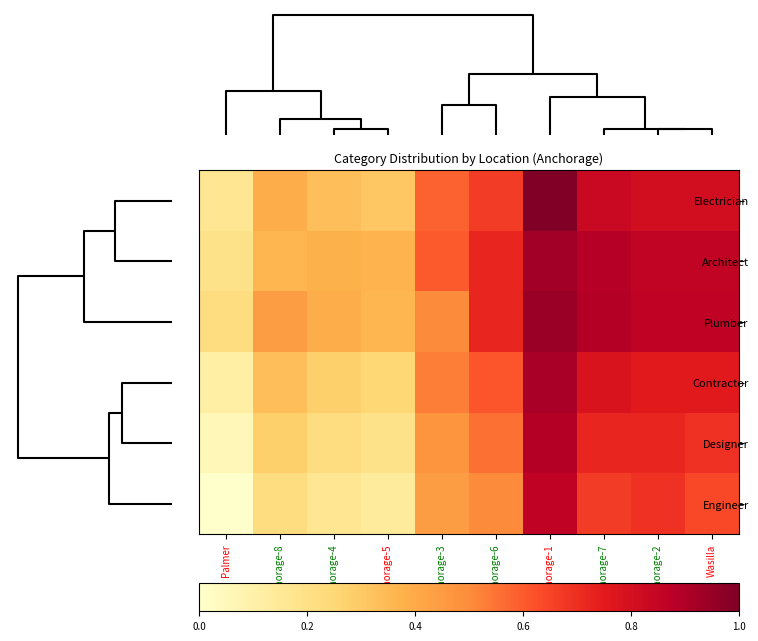

Reading right to left, list all the values displayed in this chart.

Electrician: Wasilla=0.8	Anchorage-2=0.8	Anchorage-7=0.8	Anchorage-1=1.0	Anchorage-6=0.7	Anchorage-3=0.6	Anchorage-5=0.3	Anchorage-4=0.3	Anchorage-8=0.4	Palmer=0.2
Architect: Wasilla=0.9	Anchorage-2=0.9	Anchorage-7=0.9	Anchorage-1=0.9	Anchorage-6=0.7	Anchorage-3=0.6	Anchorage-5=0.4	Anchorage-4=0.4	Anchorage-8=0.4	Palmer=0.2
Plumber: Wasilla=0.9	Anchorage-2=0.9	Anchorage-7=0.9	Anchorage-1=0.9	Anchorage-6=0.7	Anchorage-3=0.5	Anchorage-5=0.4	Anchorage-4=0.4	Anchorage-8=0.4	Palmer=0.2
Contractor: Wasilla=0.8	Anchorage-2=0.8	Anchorage-7=0.8	Anchorage-1=0.9	Anchorage-6=0.6	Anchorage-3=0.5	Anchorage-5=0.2	Anchorage-4=0.3	Anchorage-8=0.3	Palmer=0.1
Designer: Wasilla=0.7	Anchorage-2=0.7	Anchorage-7=0.7	Anchorage-1=0.9	Anchorage-6=0.6	Anchorage-3=0.5	Anchorage-5=0.2	Anchorage-4=0.2	Anchorage-8=0.3	Palmer=0.1
Engineer: Wasilla=0.6	Anchorage-2=0.7	Anchorage-7=0.7	Anchorage-1=0.9	Anchorage-6=0.5	Anchorage-3=0.4	Anchorage-5=0.1	Anchorage-4=0.2	Anchorage-8=0.2	Palmer=0.0